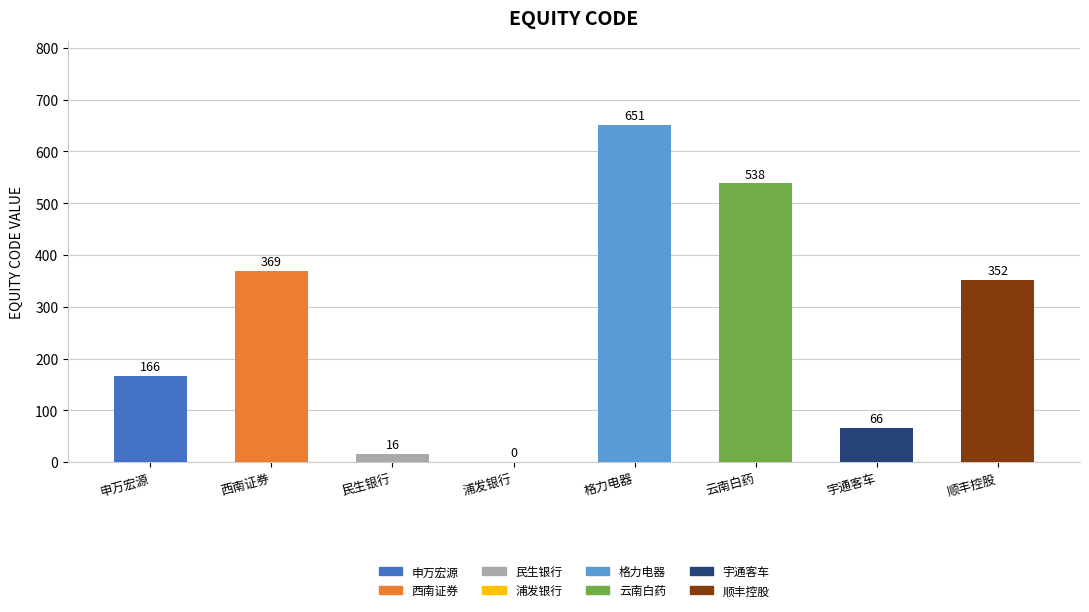

Reading left to right, transcribe all the data shown in this chart.

申万宏源=166	西南证券=369	民生银行=16	浦发银行=0	格力电器=651	云南白药=538	宇通客车=66	顺丰控股=352